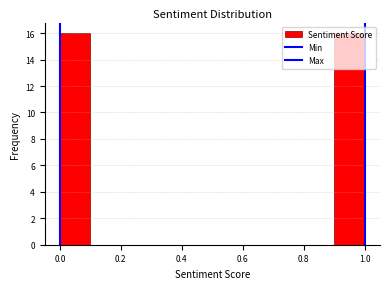

How tall is the bar that spans 0.0 to 0.1 on the x-axis? The values are not printed on the chart, so give them approximately, as read against the axis.

16